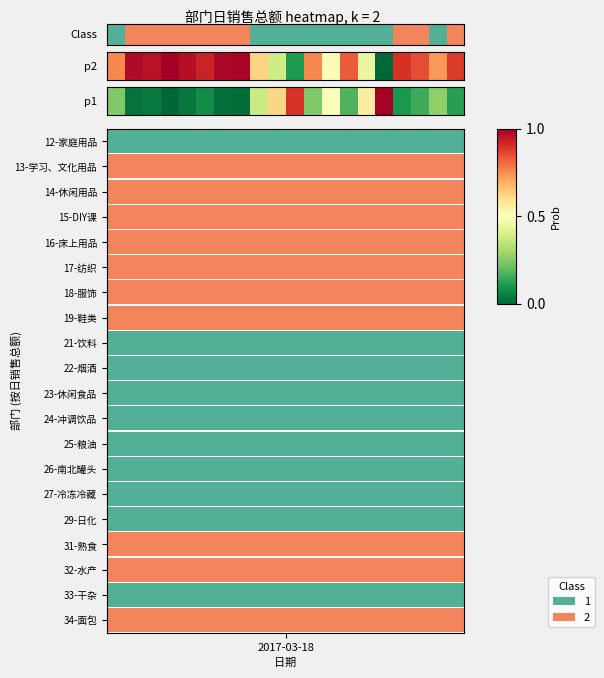

What is the sum of all values?

10